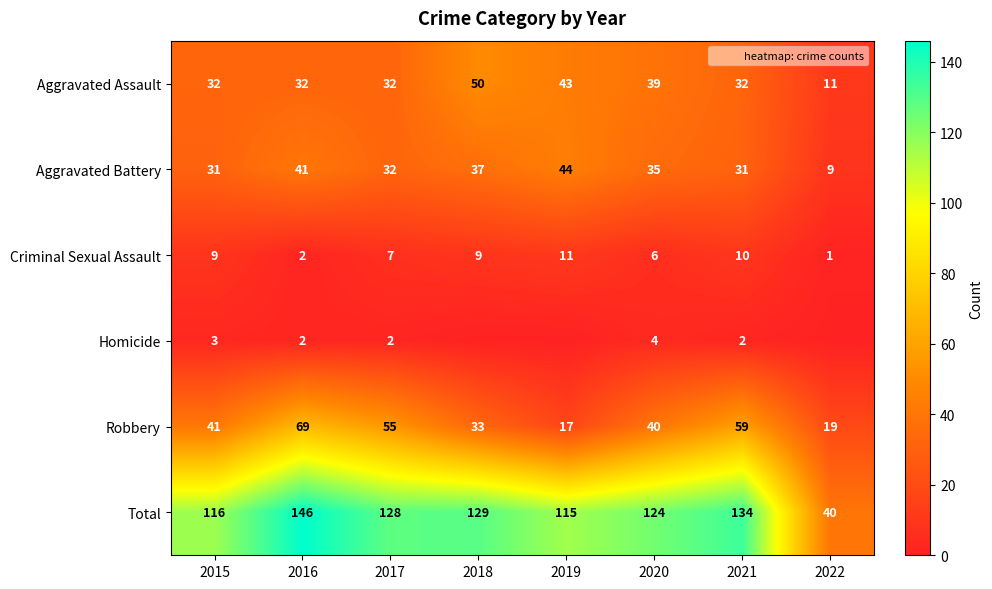

Is it true that Aggravated Battery equals 9 at 2022?

True